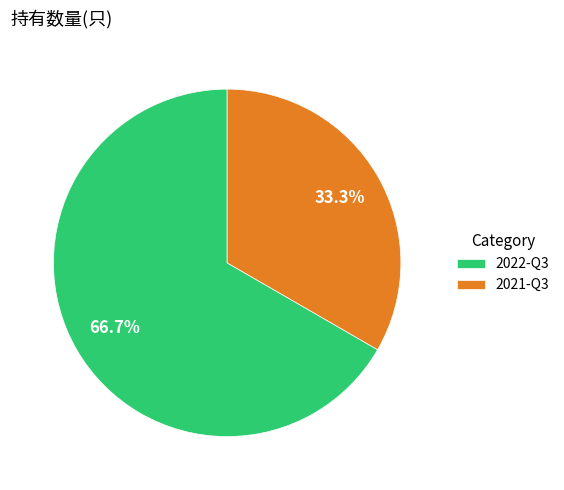

How many slices are in this pie chart?

2